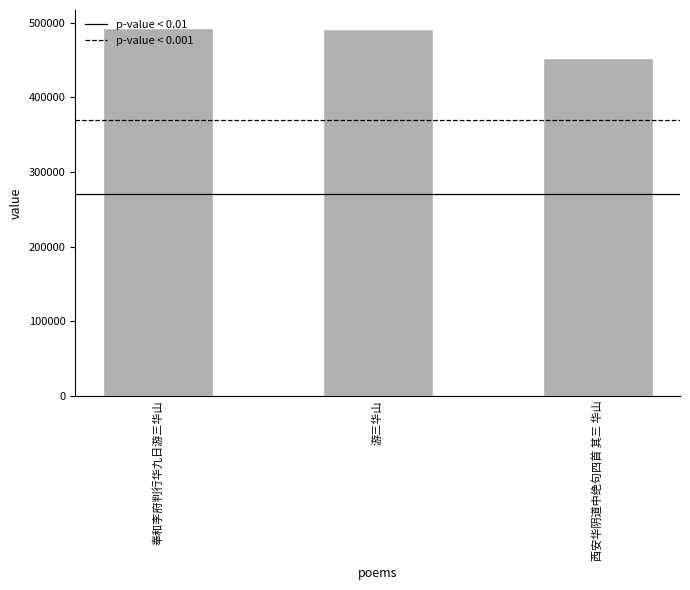

What is the difference between the maximum and minimum values?

39701